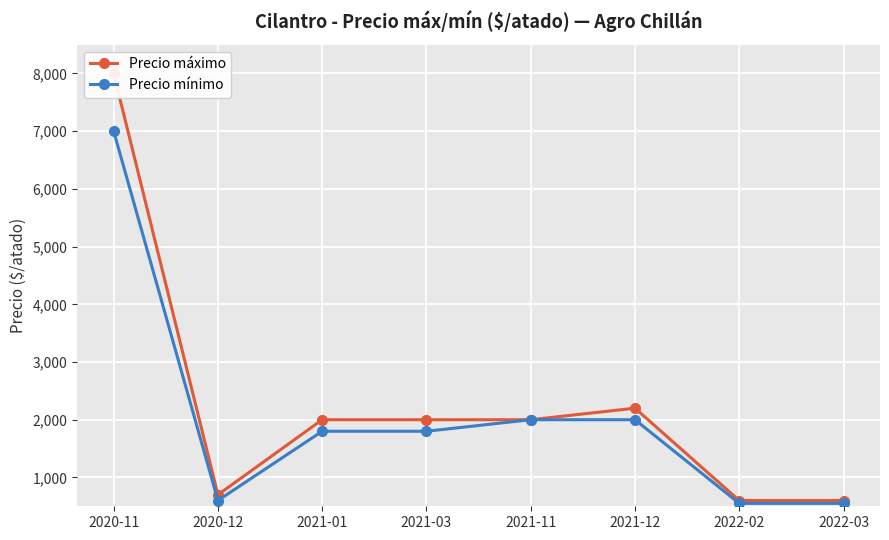

Is it true that Precio máximo equals 264 at 2020-12?

False